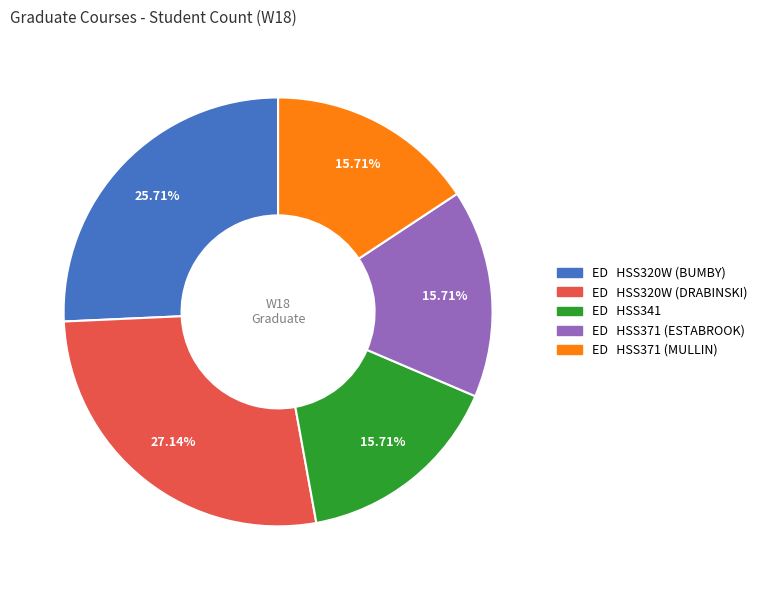

Does ED HSS371 (ESTABROOK) account for over 50% of the chart?

No